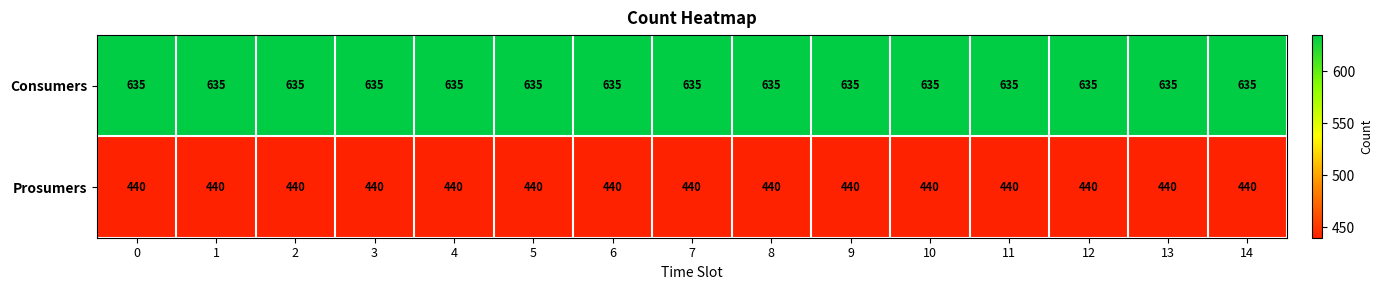

Rank the series by their maximum value, from lowest to highest.

Prosumers, Consumers